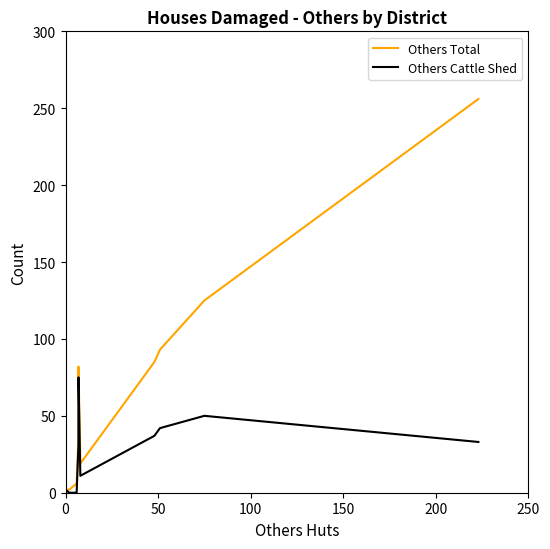

Does the chart have visible grid lines?

No